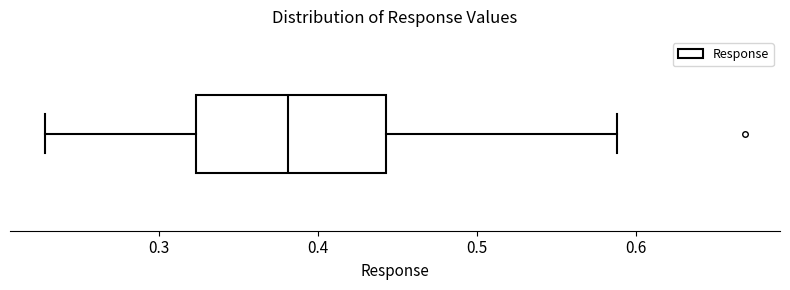

Read this box plot against the x-axis: the position of the median line, the range covered by the box, and the ends of both whiskers. The values are not printed on the chart, so give them approximately, as read against the axis.

median 0.38, box 0.32 to 0.44, whiskers 0.23 to 0.59